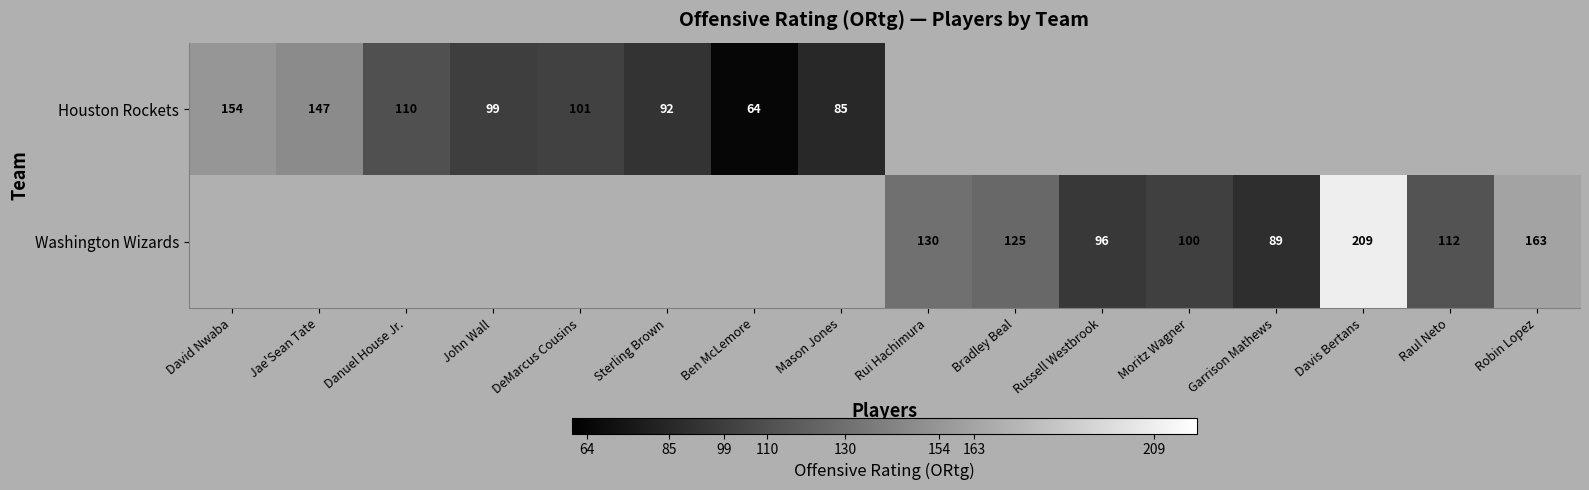

The Washington Wizards series shows 89 at Garrison Mathews. True or false?

True